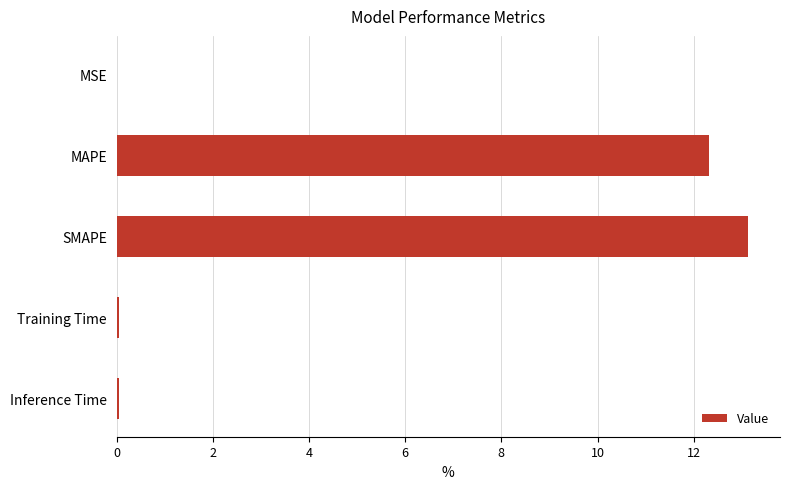

True or false: the data shows 12.3 at MAPE.

True